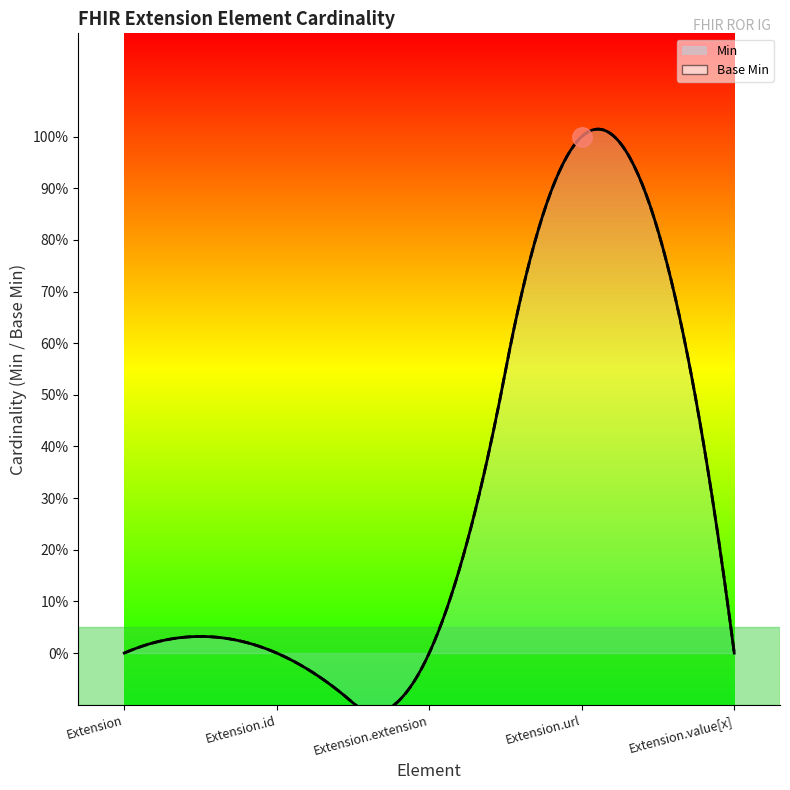

Between Extension.url and Extension.id, which is larger?

Extension.url